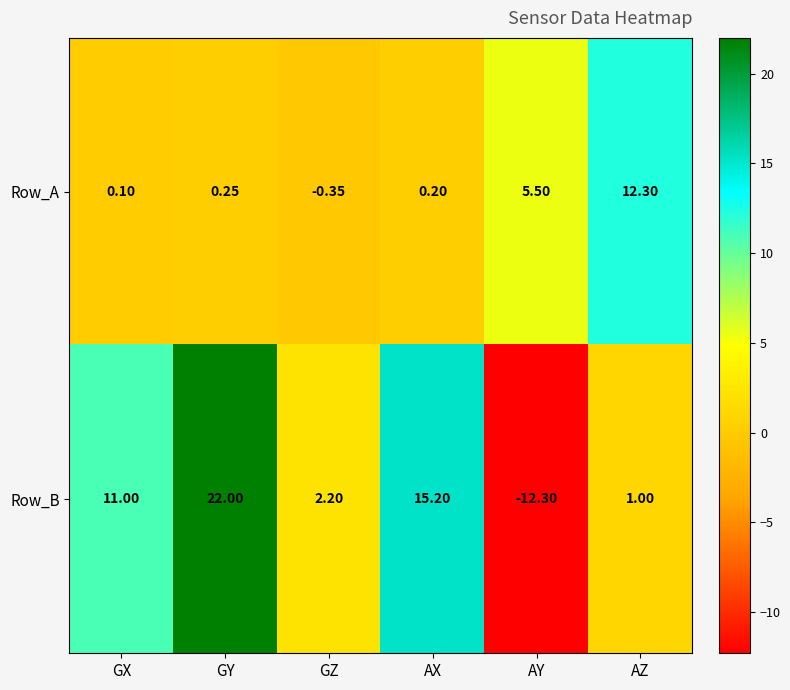

Which category has the highest value across all series?

GY